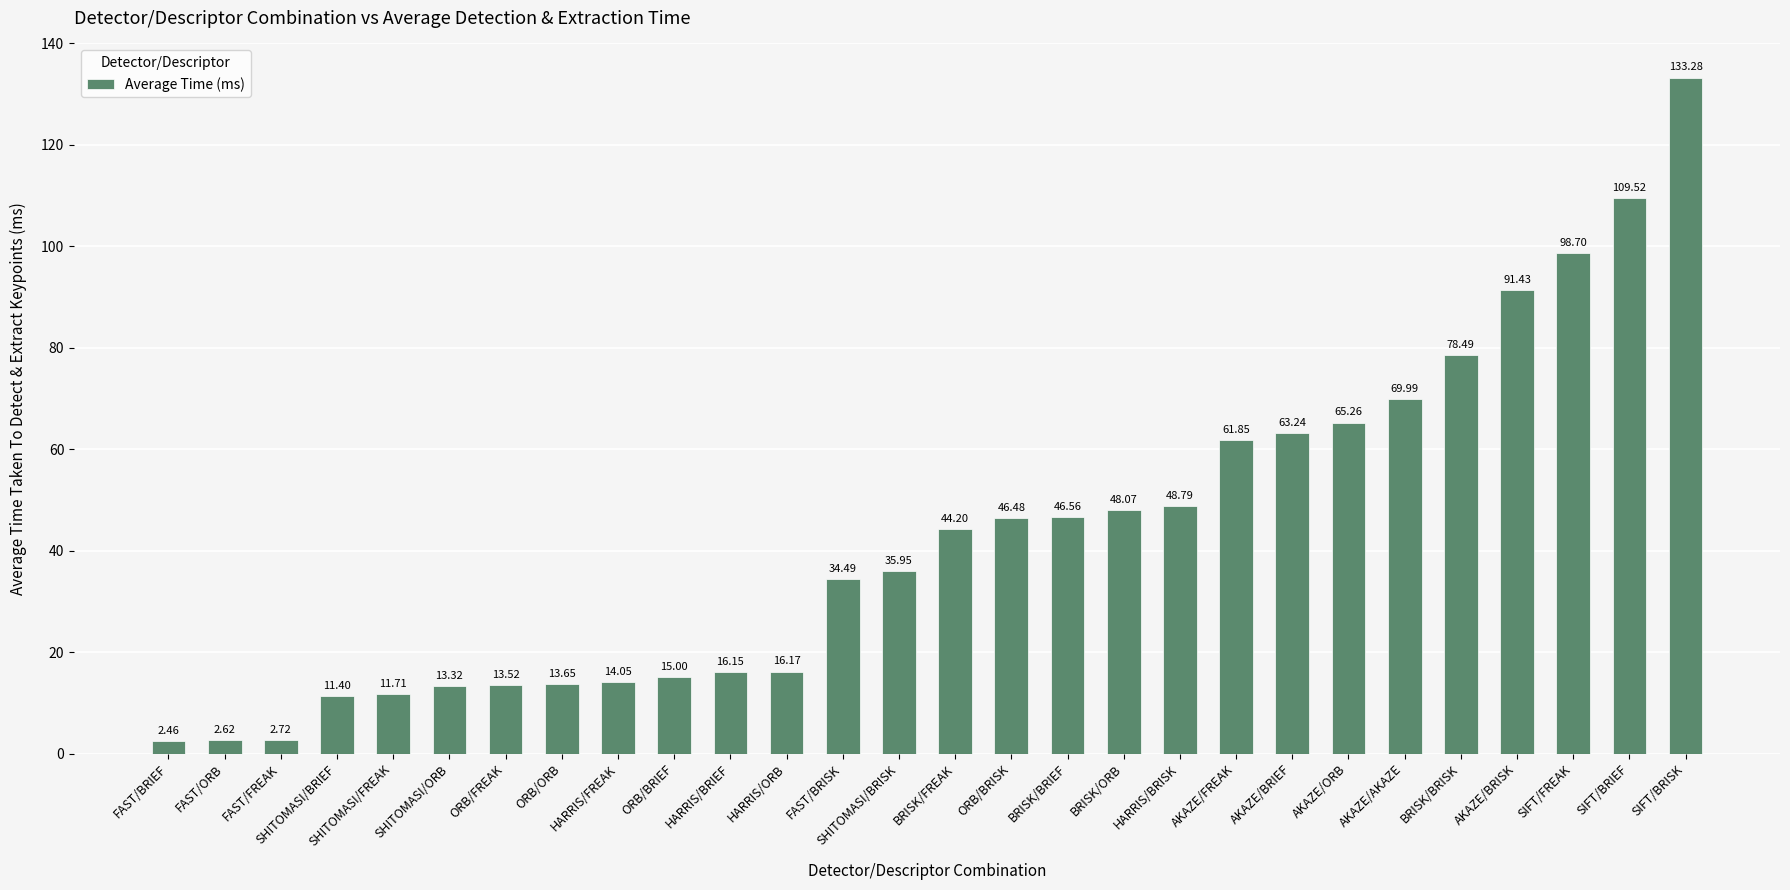

Between HARRIS/ORB and AKAZE/BRISK, which is larger?

AKAZE/BRISK